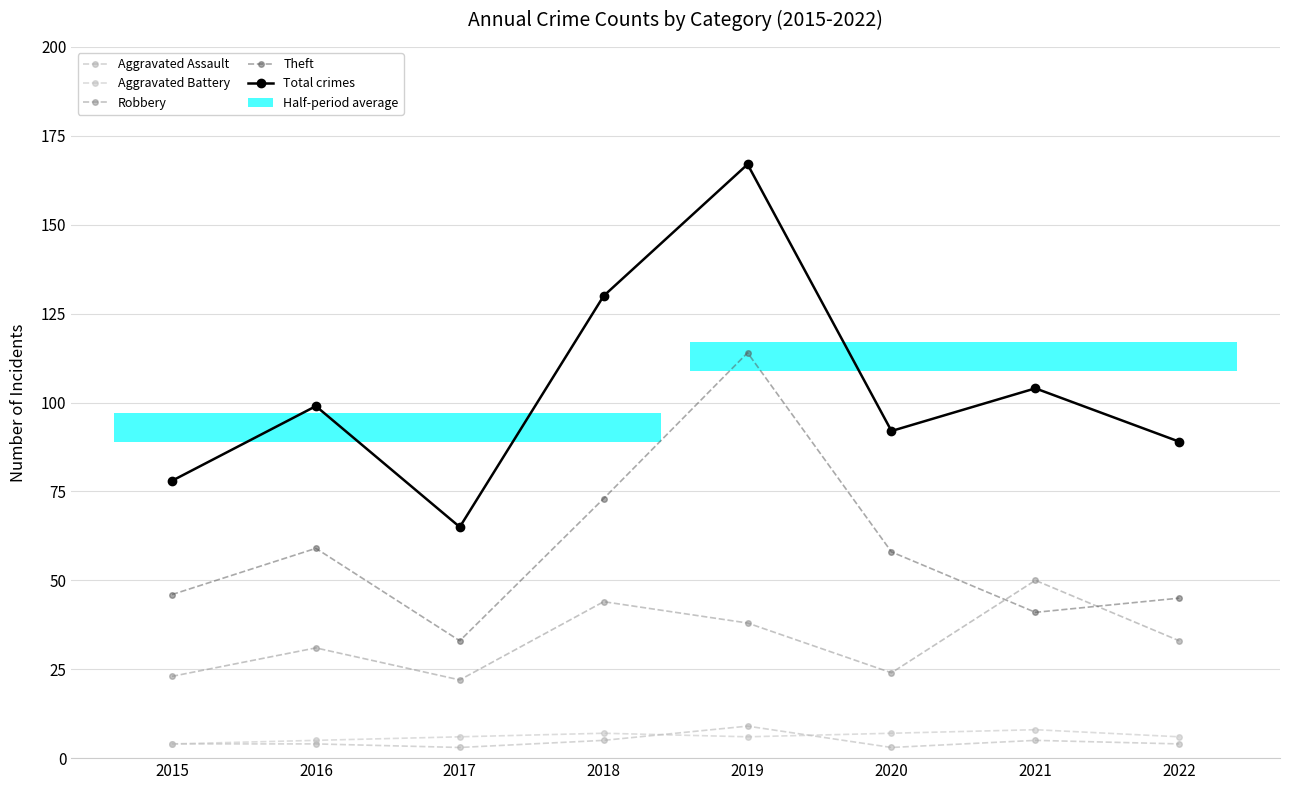

How many groups of bars are there?

8